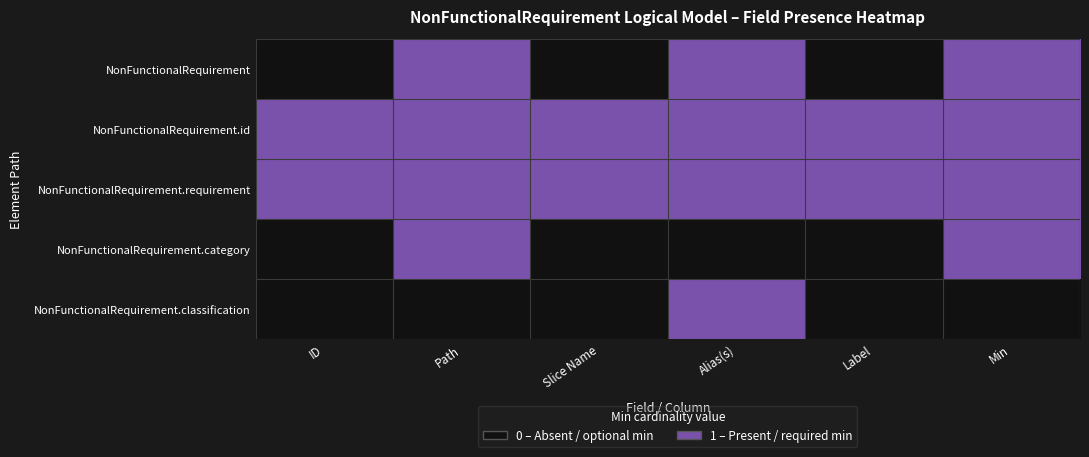

Rank the series by their maximum value, from highest to lowest.

NonFunctionalRequirement, NonFunctionalRequirement.id, NonFunctionalRequirement.requirement, NonFunctionalRequirement.category, NonFunctionalRequirement.classification